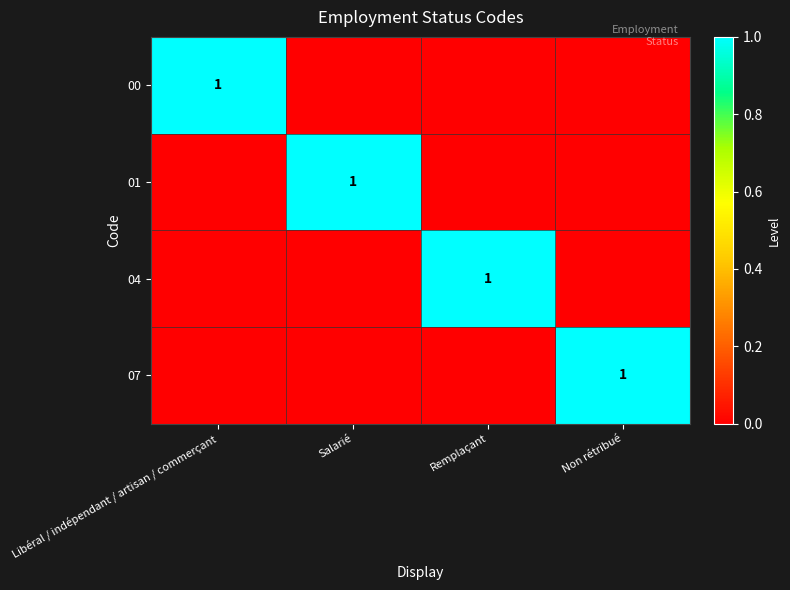

The 00 series shows 0 at Salarié. True or false?

True